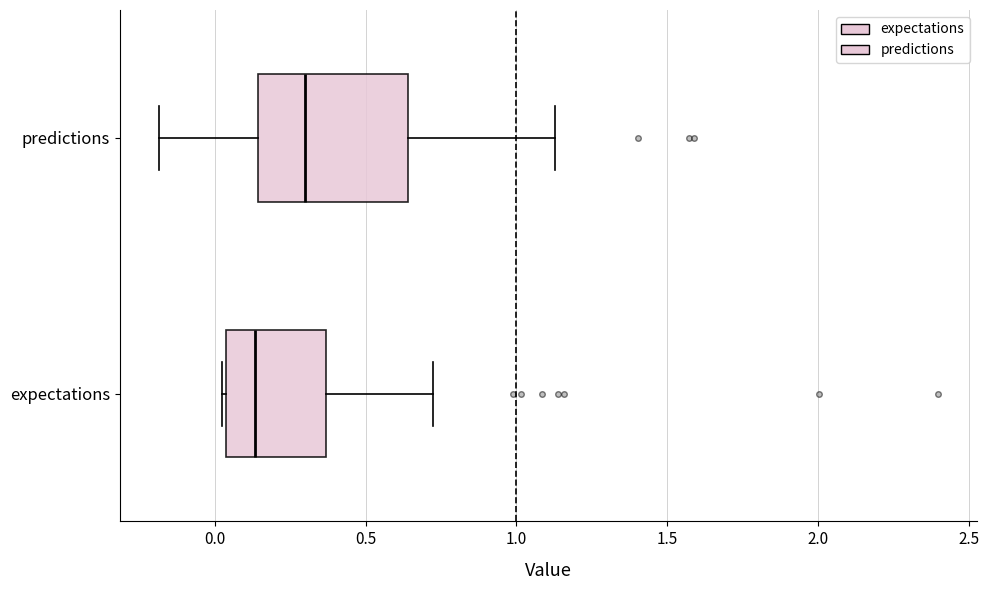

Where does the median line of the box for predictions sit on the x-axis? The values are not printed on the chart, so give them approximately, as read against the axis.

0.30